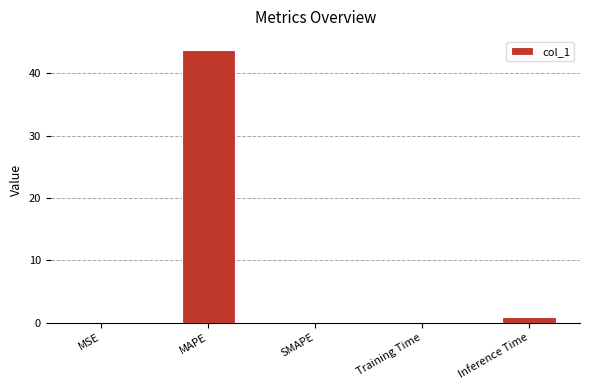

Between Inference Time and SMAPE, which is larger?

Inference Time